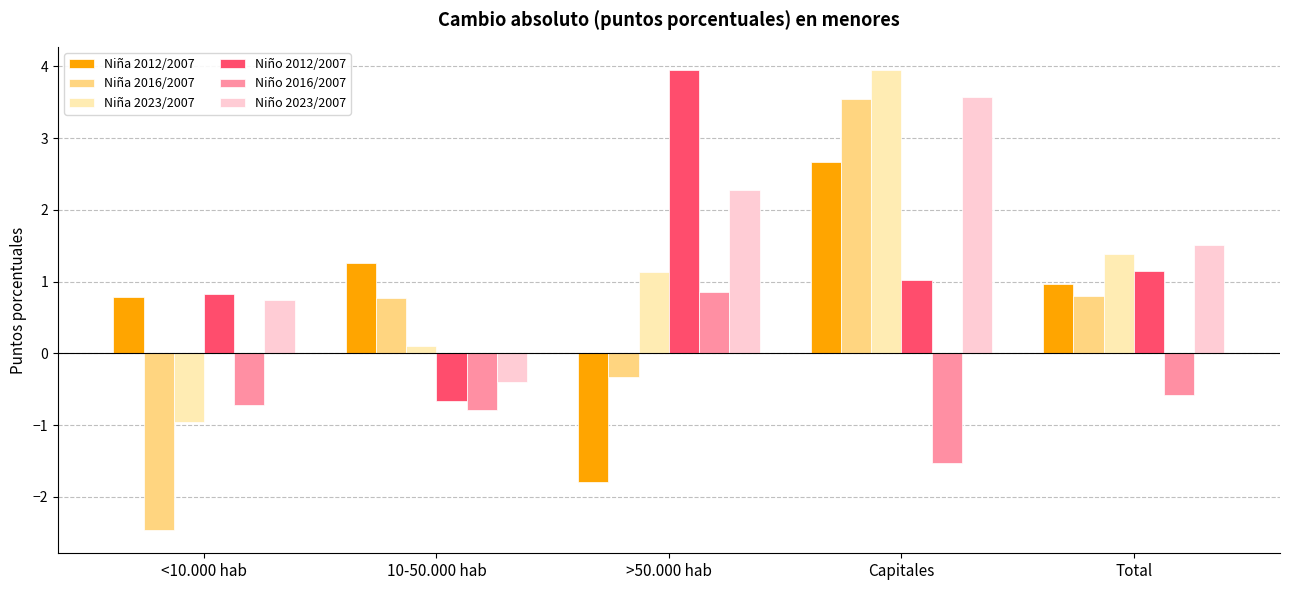

The Niño 2023/2007 series shows 4.1 at >50.000 hab. True or false?

False